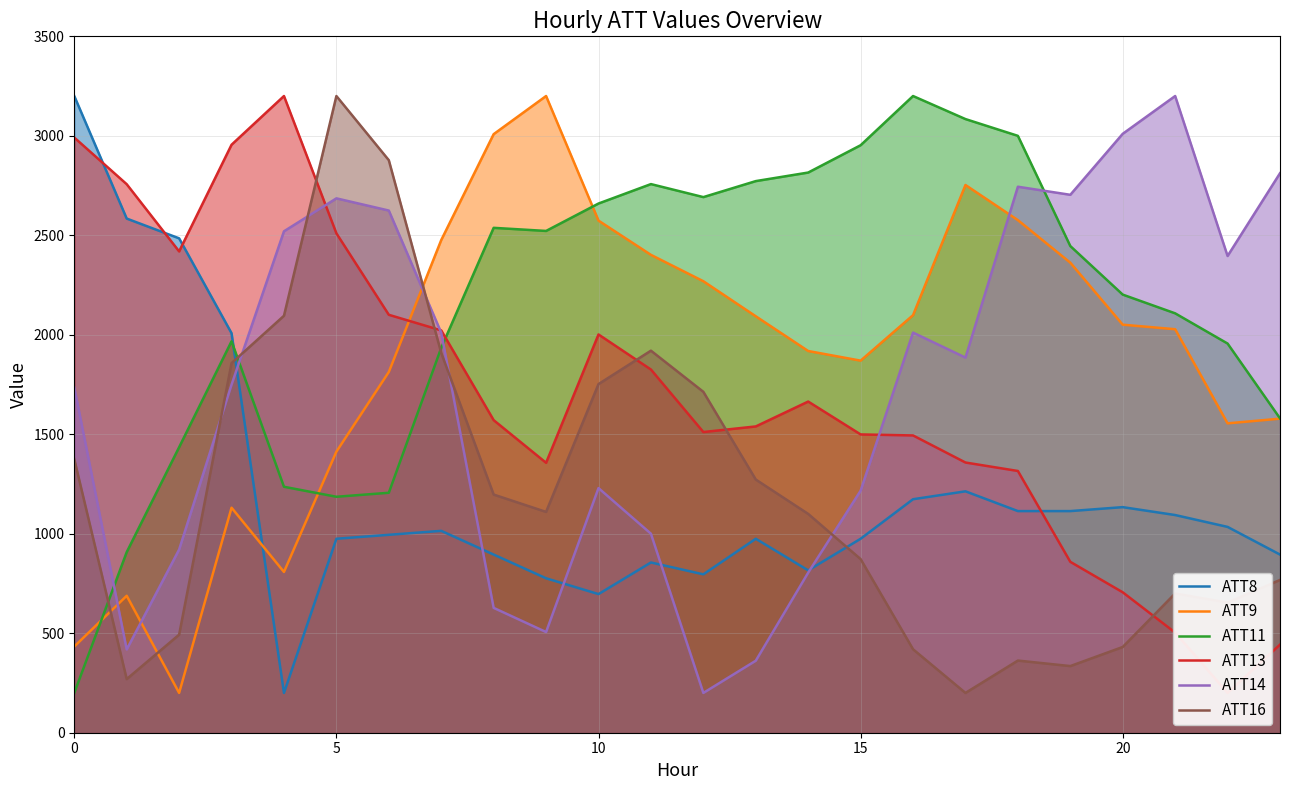

How many times do ATT11 and ATT9 cross each other?

3